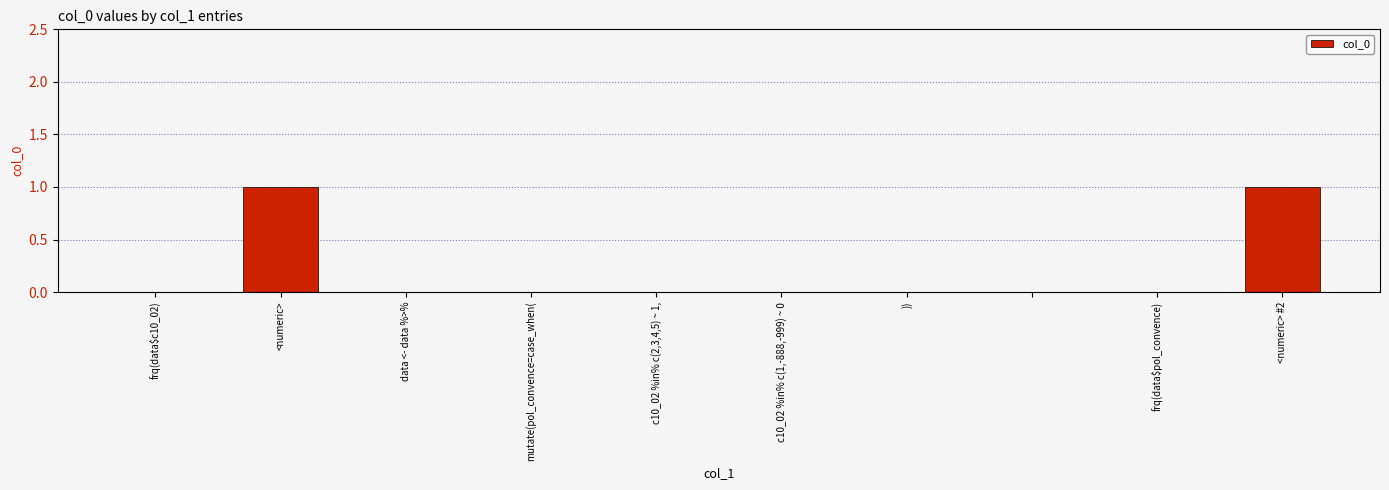

Reading left to right, what are all the values shown in this chart?

0	1	0	0	0	0	0	0	0	1